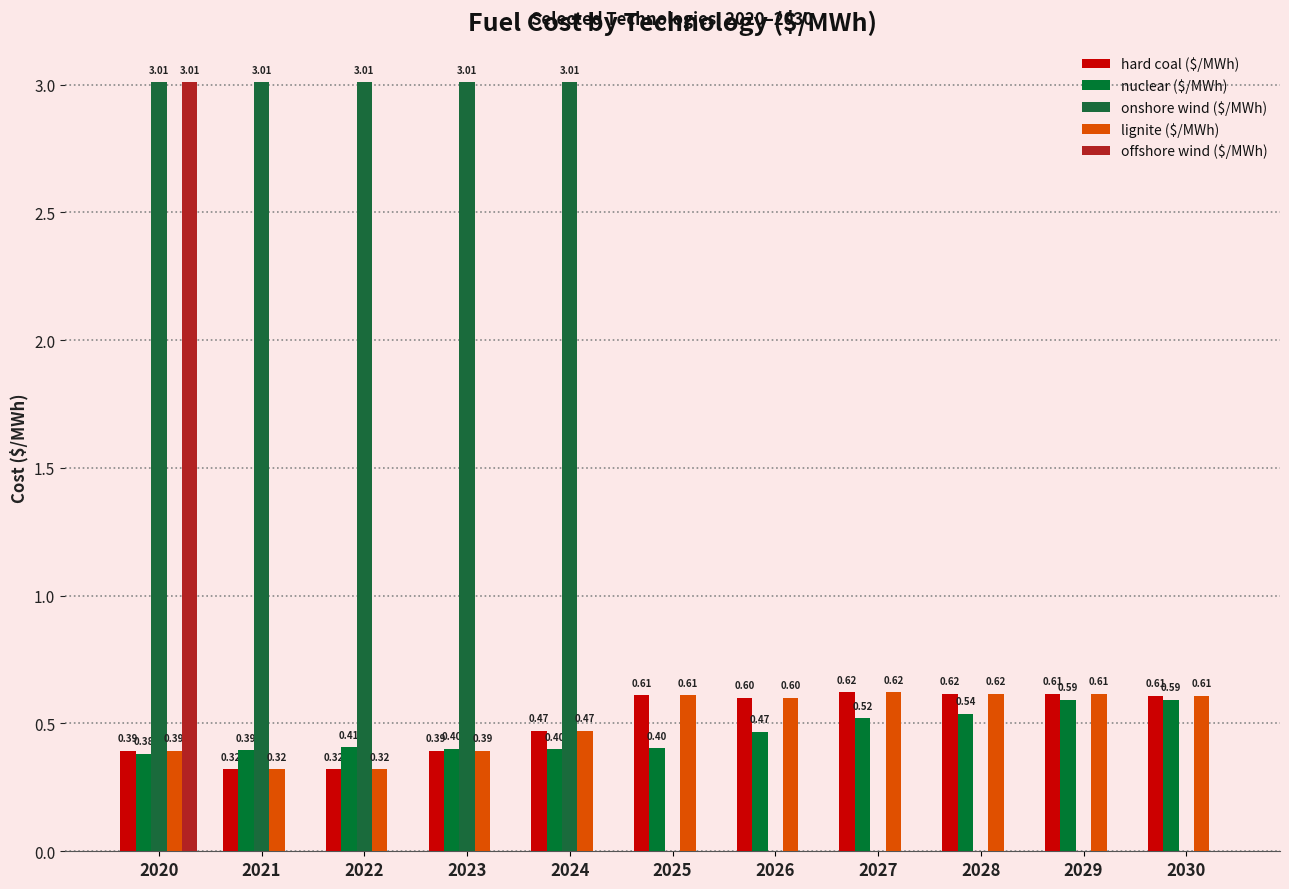

What are all the series names shown in the legend?

hard coal ($/MWh), nuclear ($/MWh), onshore wind ($/MWh), lignite ($/MWh), offshore wind ($/MWh)